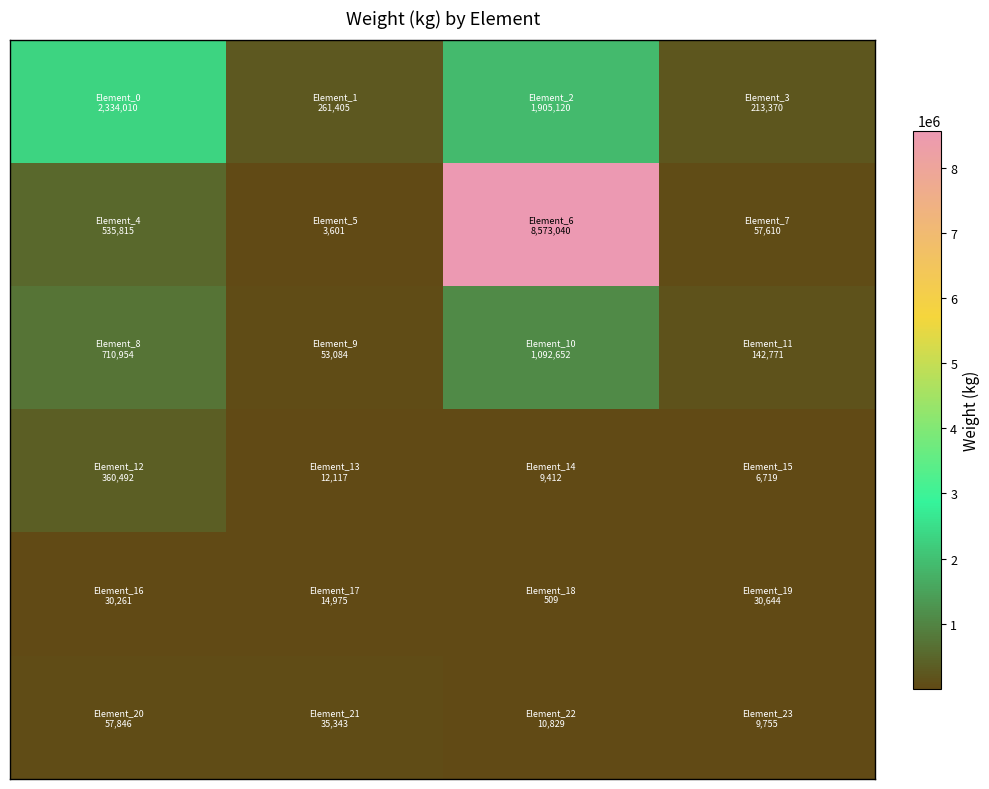

At which category is the sum across all series the highest?

2